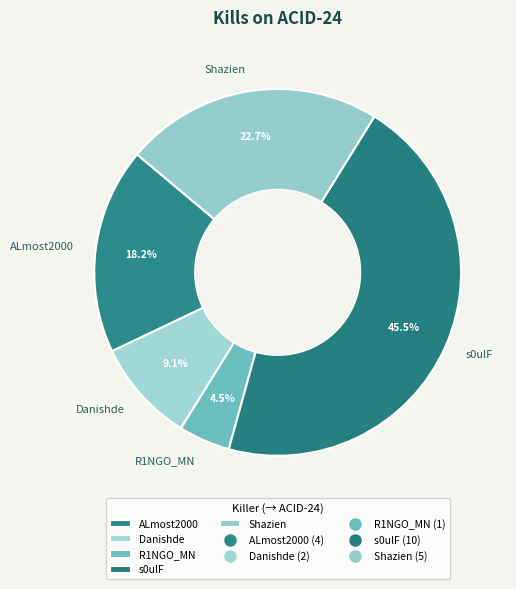

To the nearest percent, what is the difference between the largest and smallest slice percentages?

41%